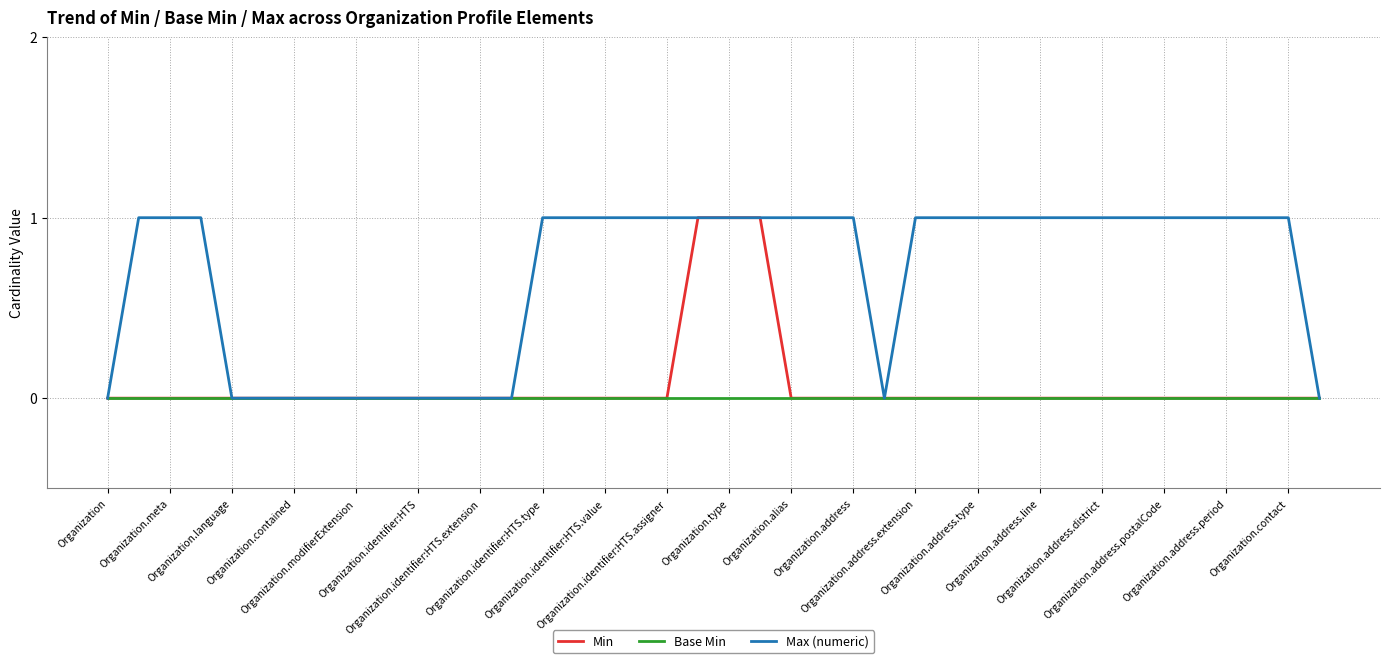

Which series has the largest total across all categories?

Max (numeric)